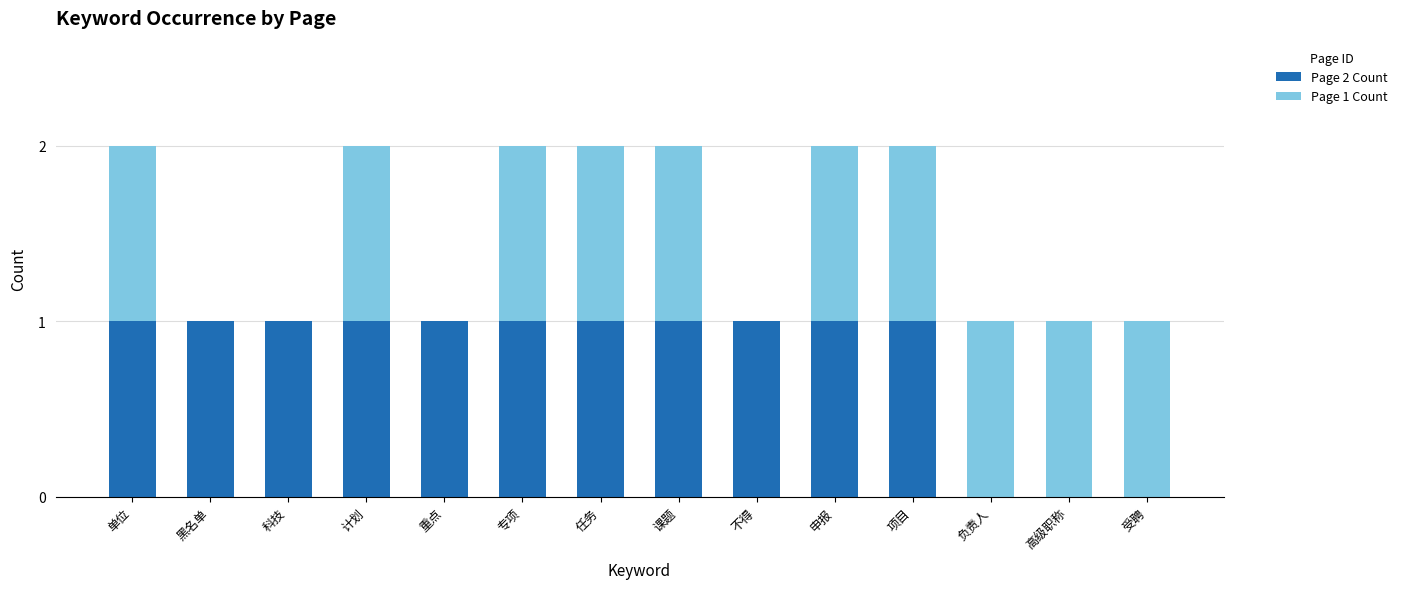

What is the sum of all Page 2 Count values?

11